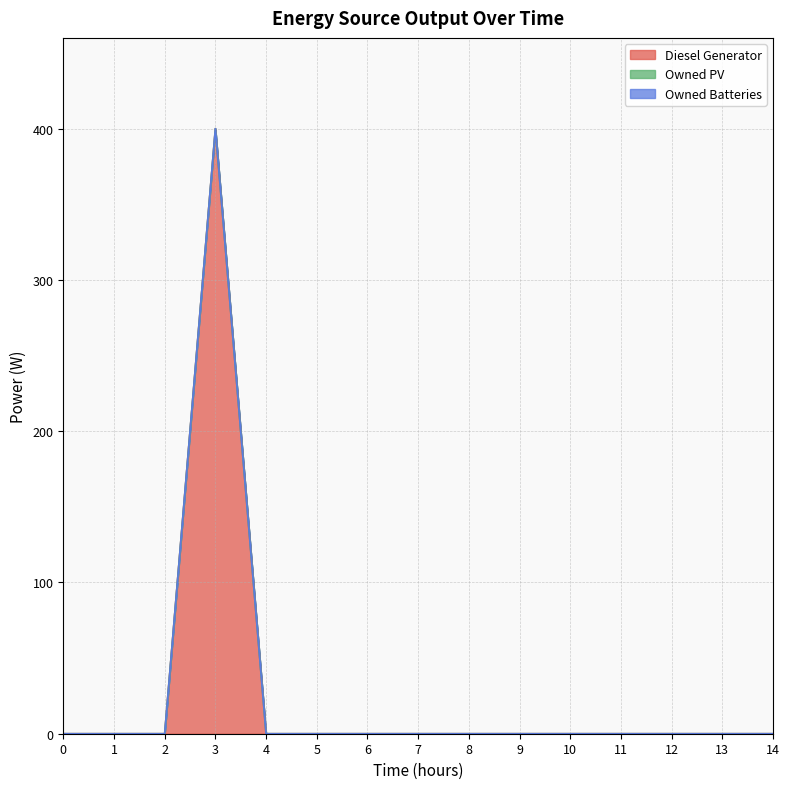

Rank the series at 3 from highest to lowest value.

Diesel Generator, Owned PV, Owned Batteries